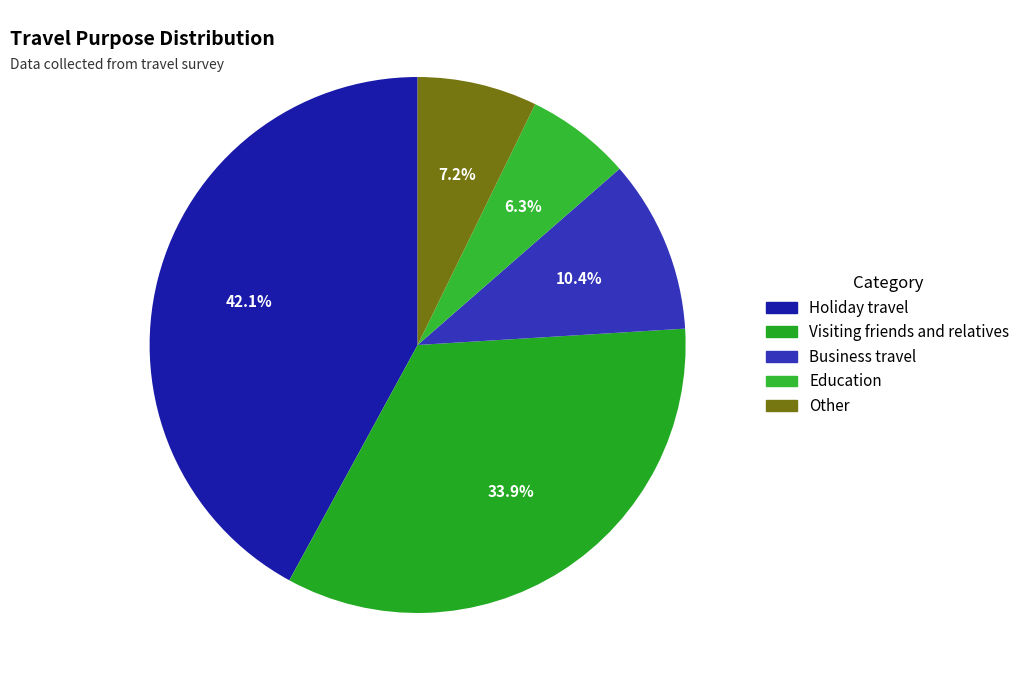

Is there a majority slice in this chart?

No